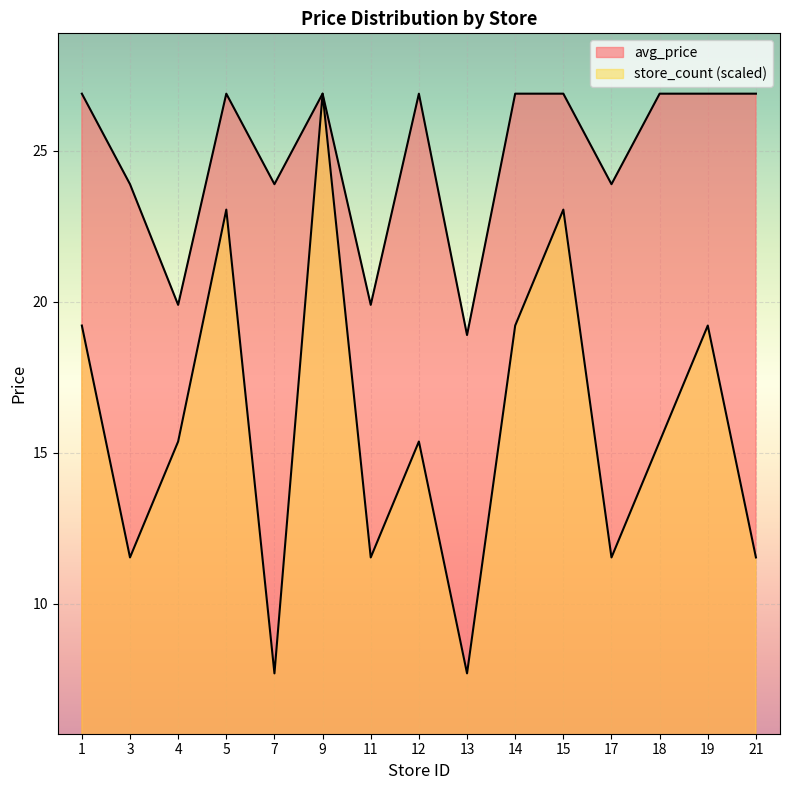

What is the minimum value for avg_price?

18.9